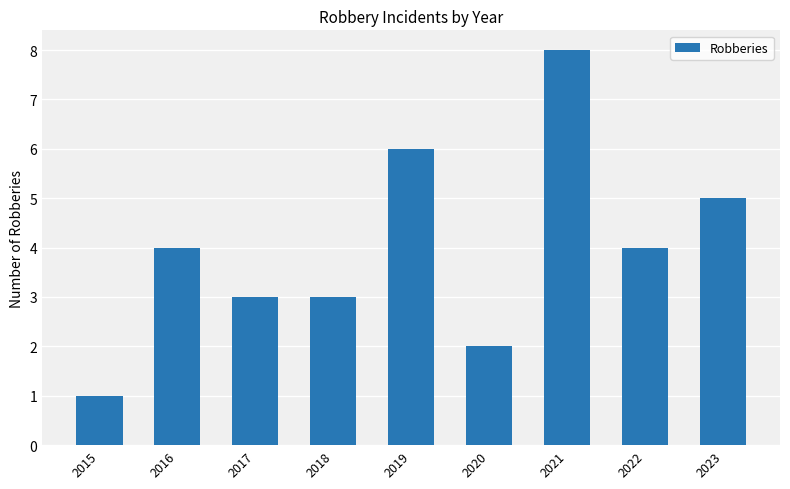

What is the sum of all values?

36